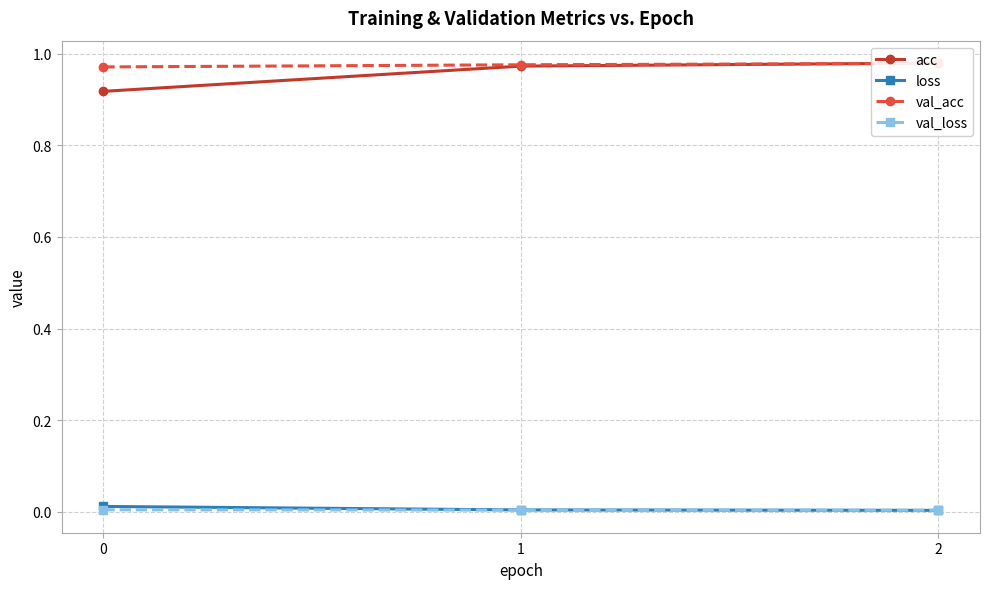

How many lines are shown in the chart?

4